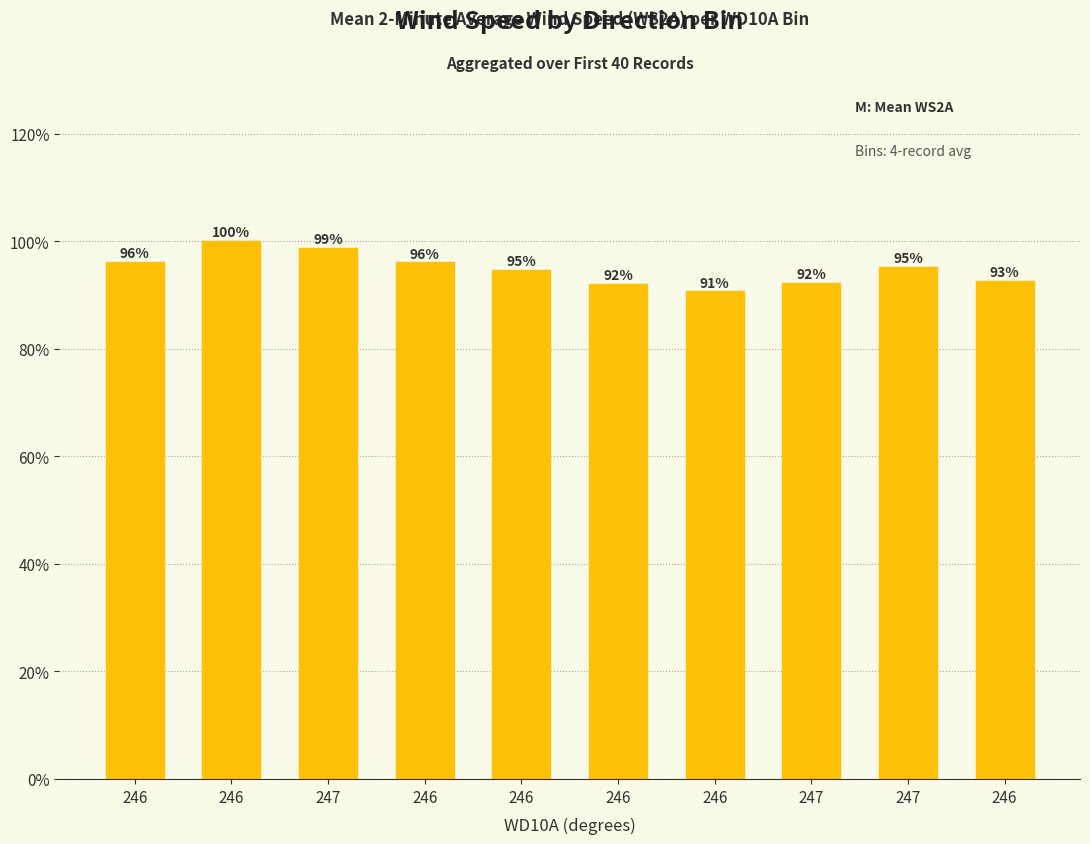

Does the chart contain any negative values?

No